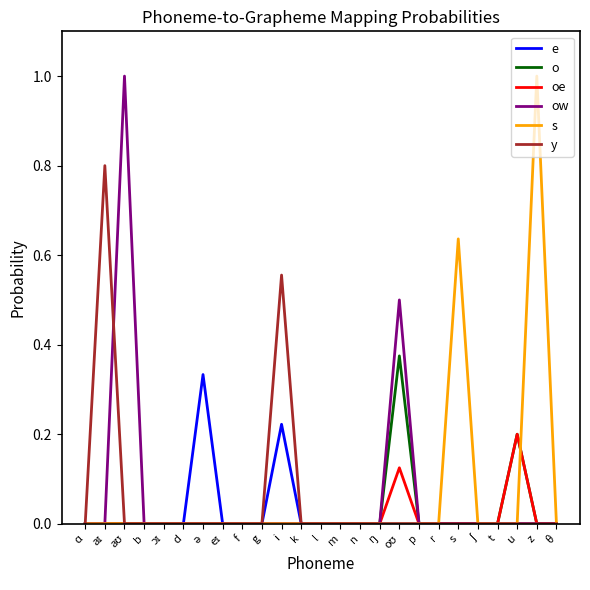

What is the maximum value for y?

0.8